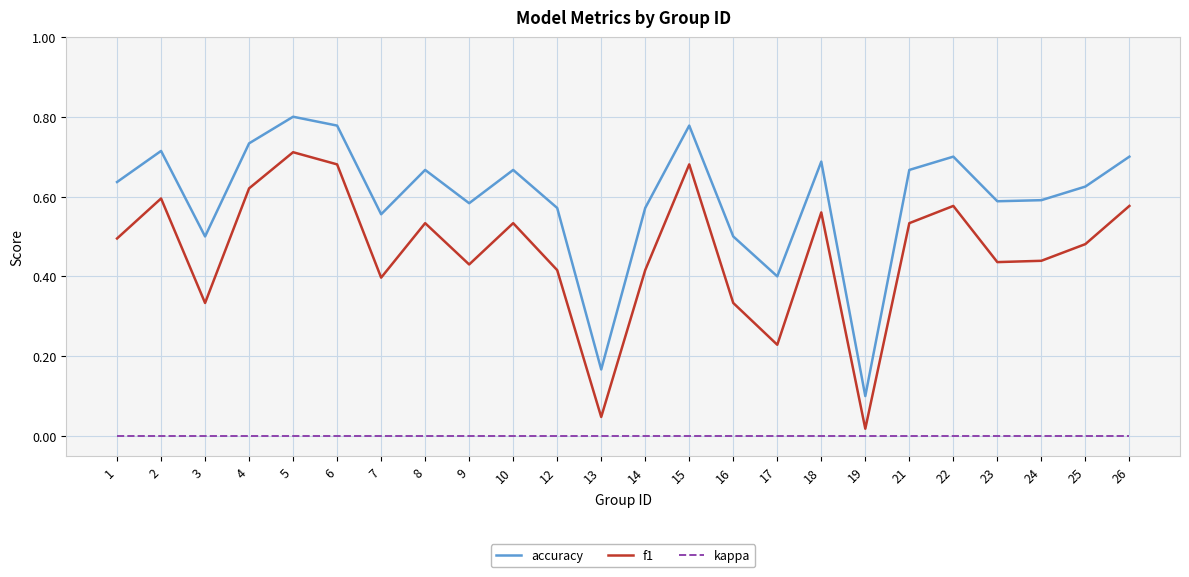

List the series in order of their overall mean, lowest first.

kappa, f1, accuracy